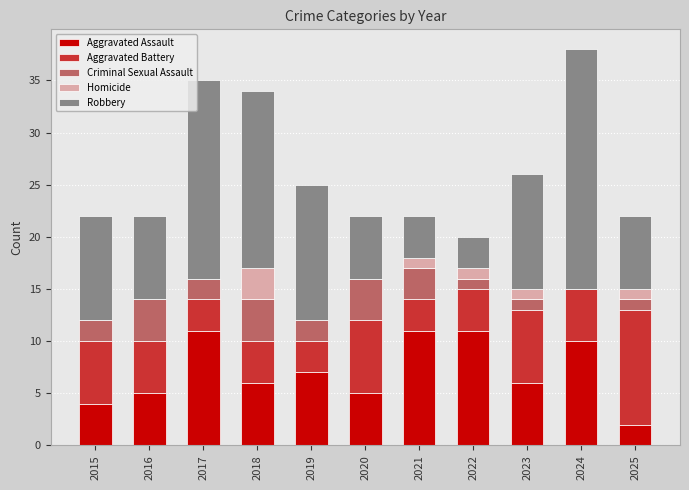

What is the approximate value of Aggravated Assault at 2021?

11